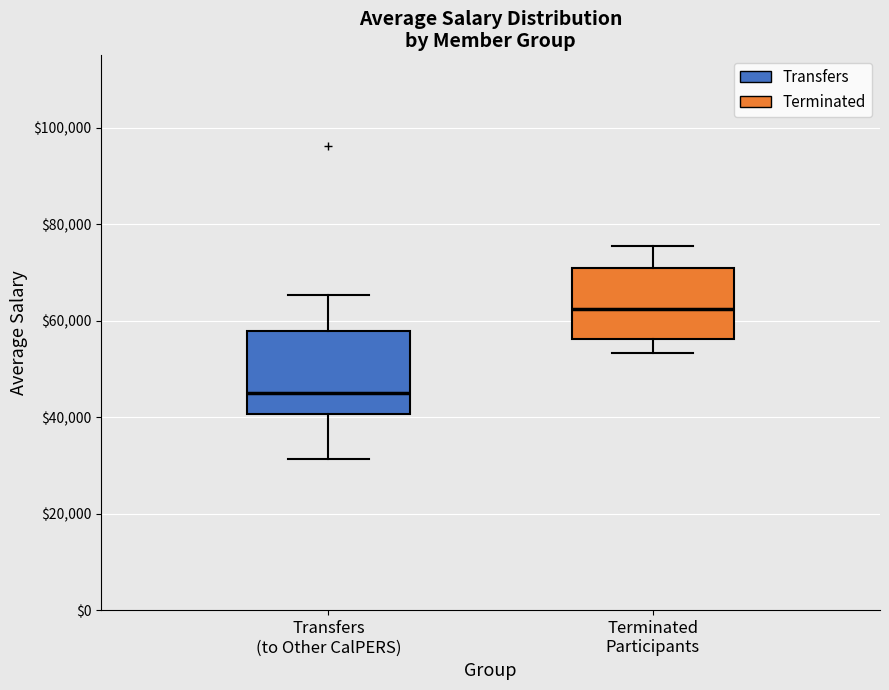

Where does the lower whisker of the box for Transfers (to Other CalPERS) end on the y-axis? The values are not printed on the chart, so give them approximately, as read against the axis.

32000